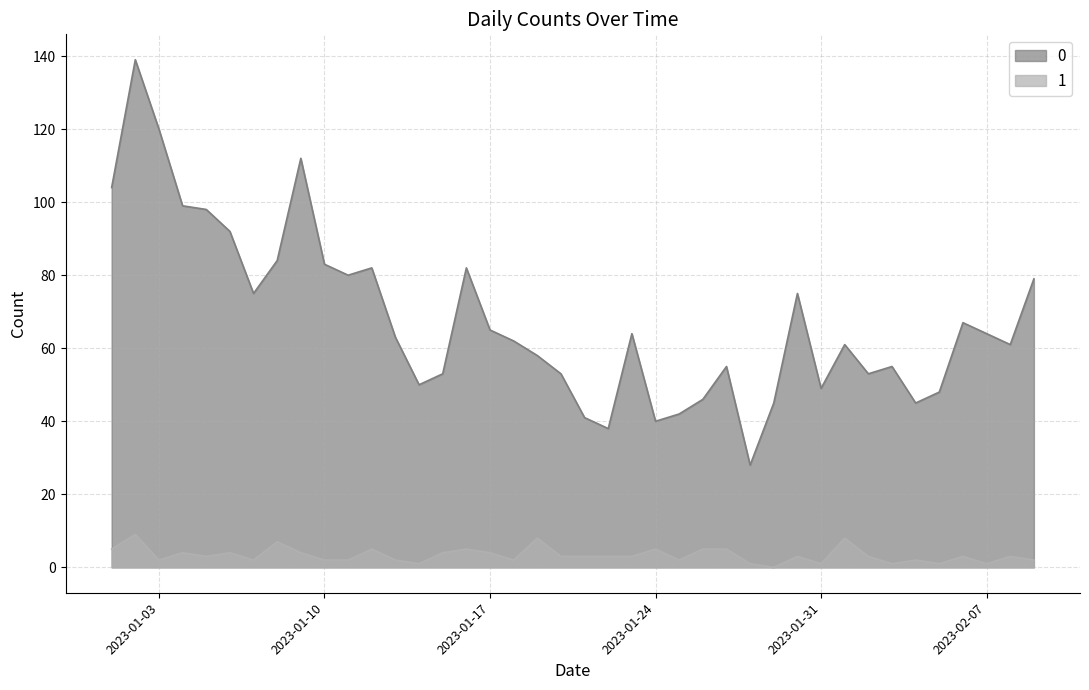

The 0 series shows 82 at 2023-01-14. True or false?

False